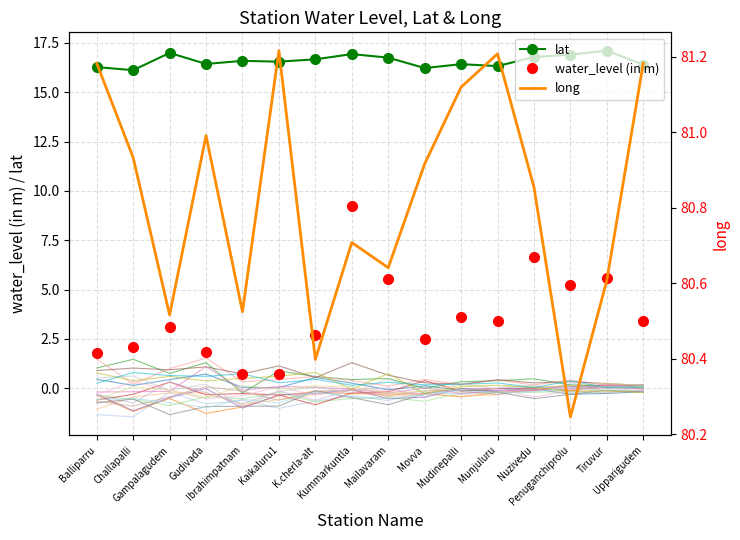

True or false: water_level (in m) and lat cross at least once.

False